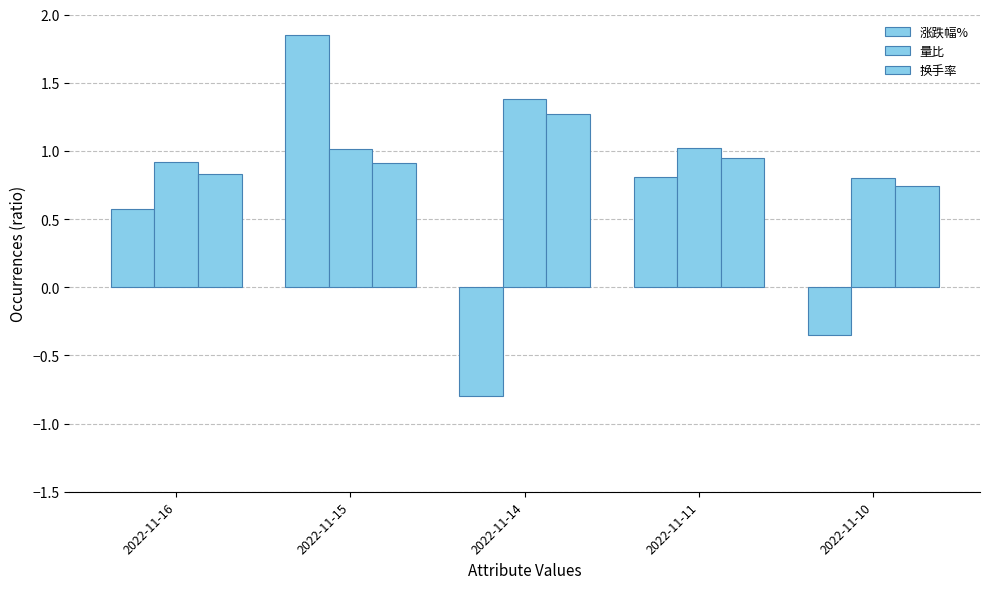

Reading left to right, extract all data points from this chart.

涨跌幅%: 0.6	1.9	-0.8	0.8	-0.3
量比: 0.9	1.0	1.4	1.0	0.8
换手率: 0.8	0.9	1.3	0.9	0.7